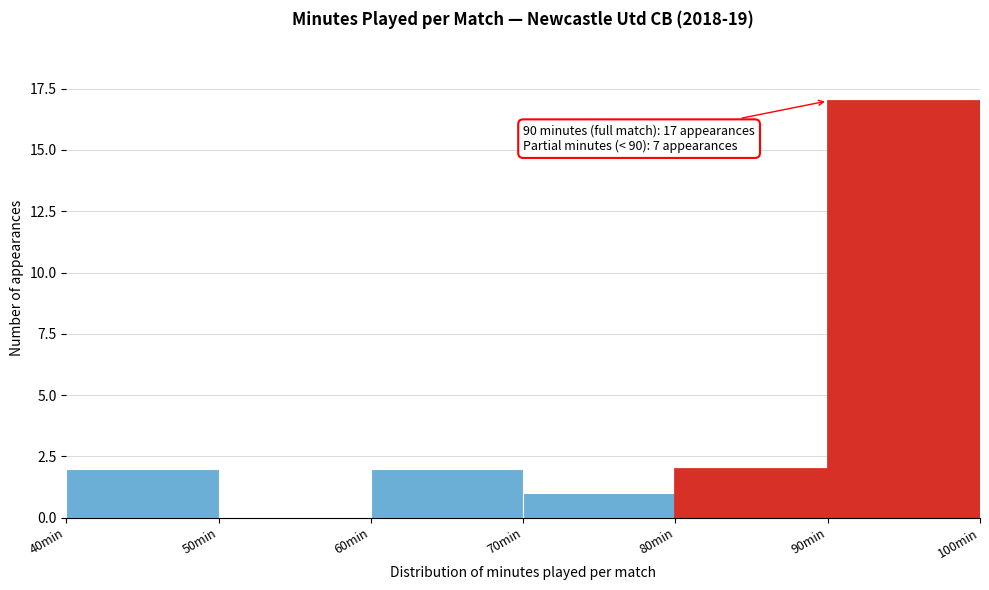

Over which range of the x-axis is the bar tallest?

90 to 100